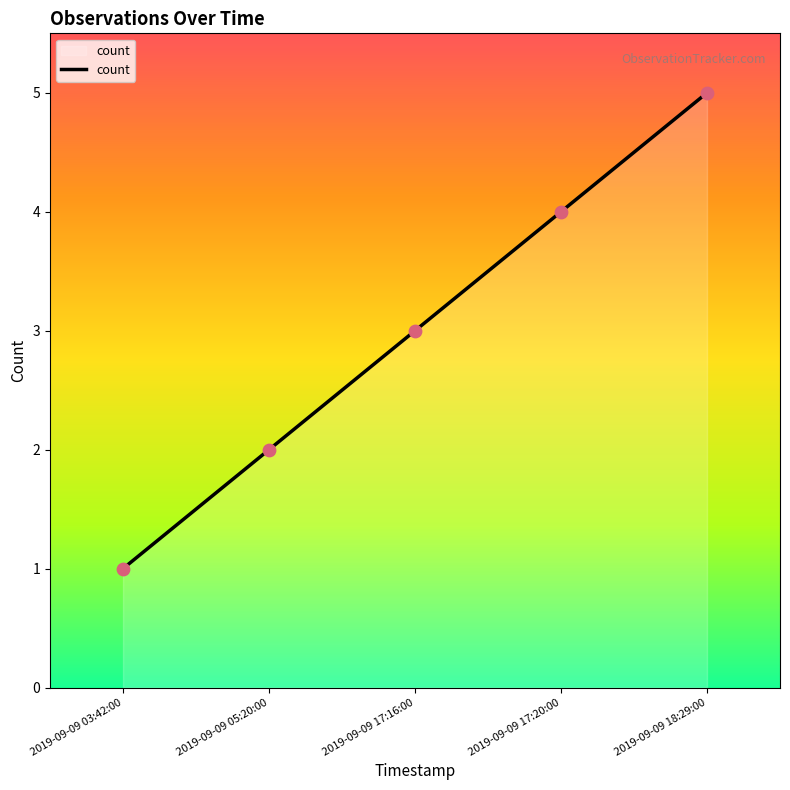

What is the change in value from 2019-09-09 17:16:00 to 2019-09-09 18:29:00?

+2